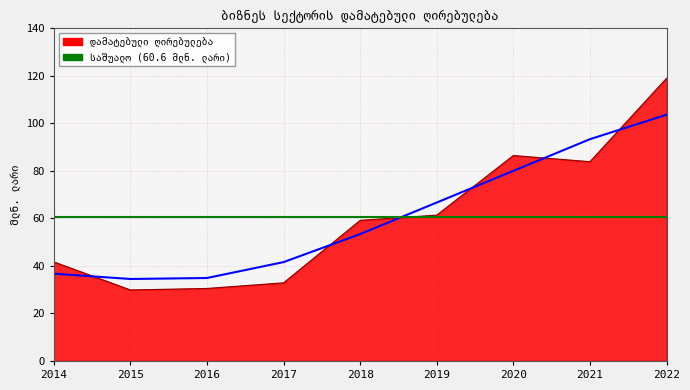

What is the value of the 5th point from the left?

59.2